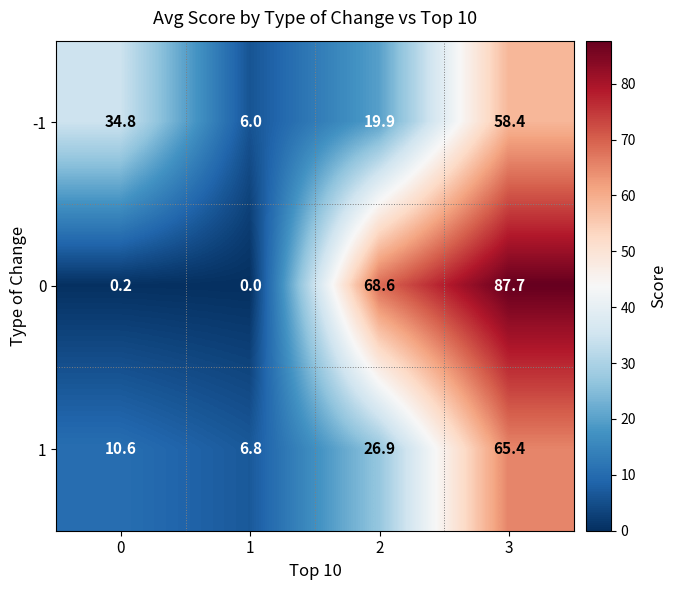

What is the difference between the second highest and second lowest values in the 0 series?

68.4